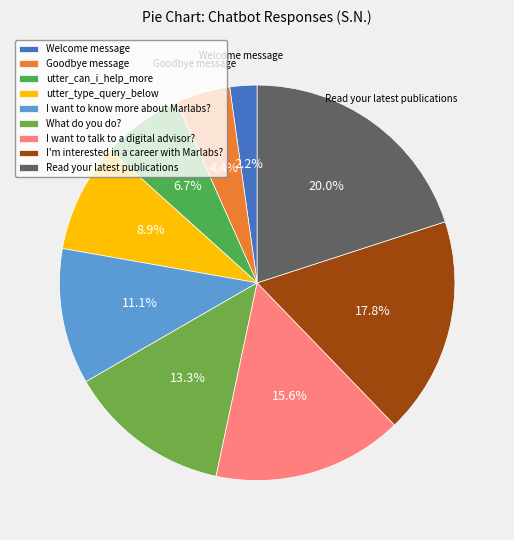

Combined, do Read your latest publications and I want to know more about Marlabs? account for over 50%?

No